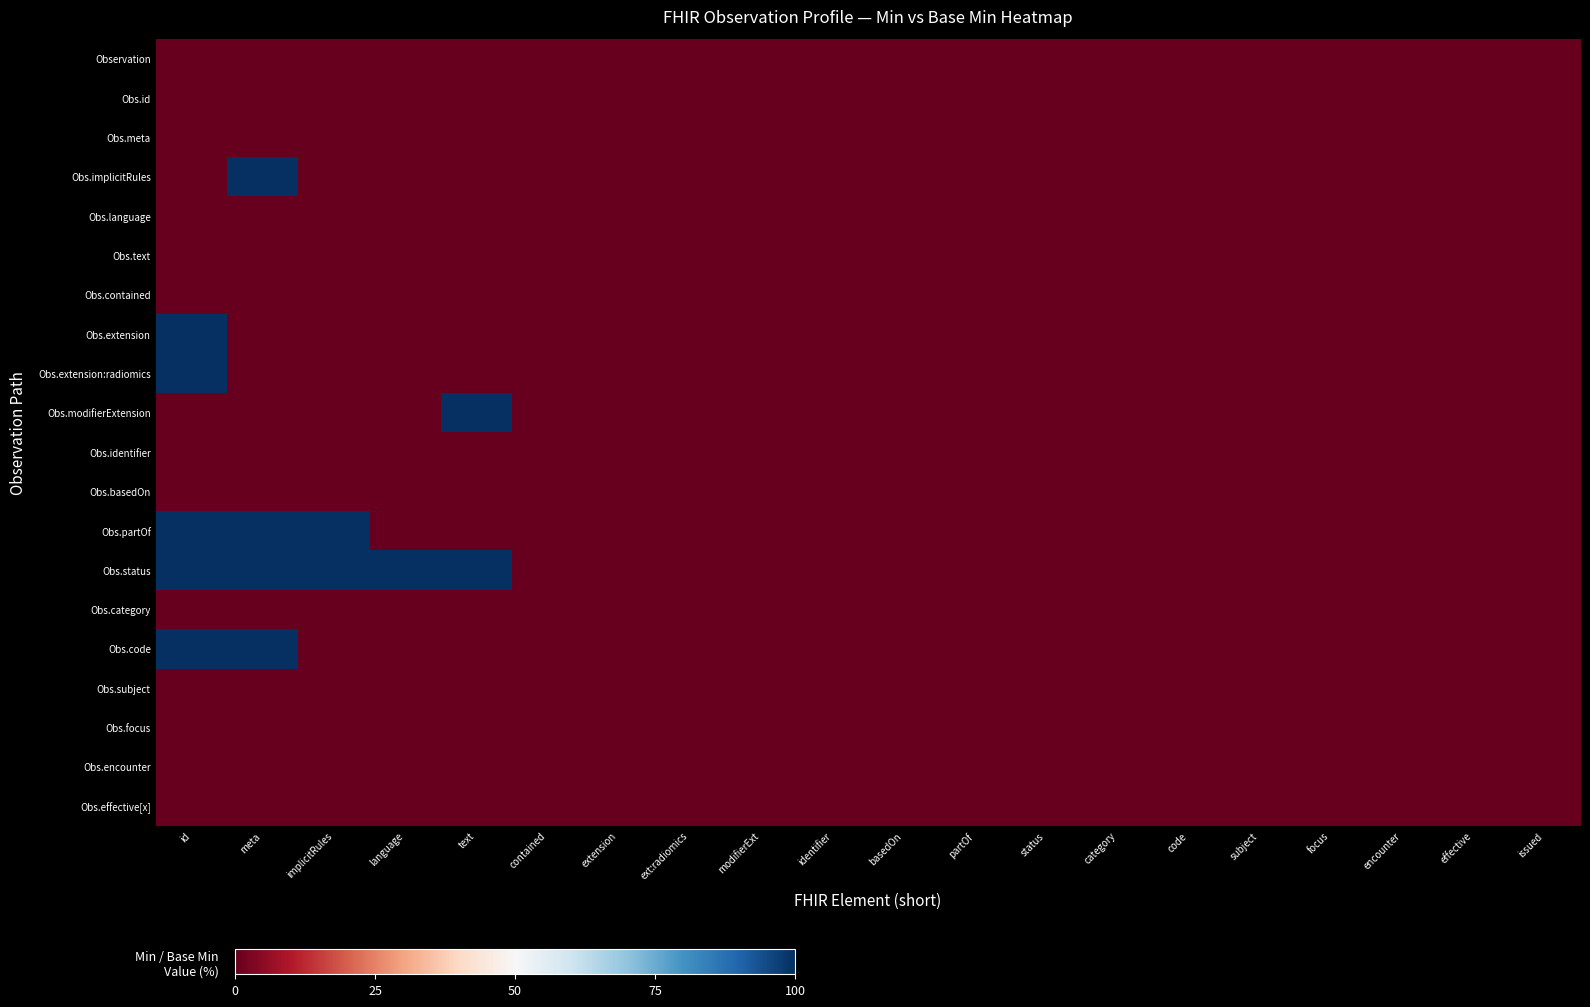

Rank the series at encounter from lowest to highest value.

Observation, Obs.id, Obs.meta, Obs.implicitRules, Obs.language, Obs.text, Obs.contained, Obs.extension, Obs.extension:radiomics, Obs.modifierExtension, Obs.identifier, Obs.basedOn, Obs.partOf, Obs.status, Obs.category, Obs.code, Obs.subject, Obs.focus, Obs.encounter, Obs.effective[x]